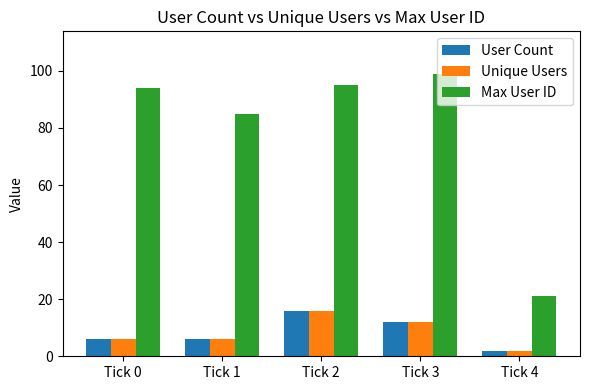

What is the total value across all series at Tick 0?

106